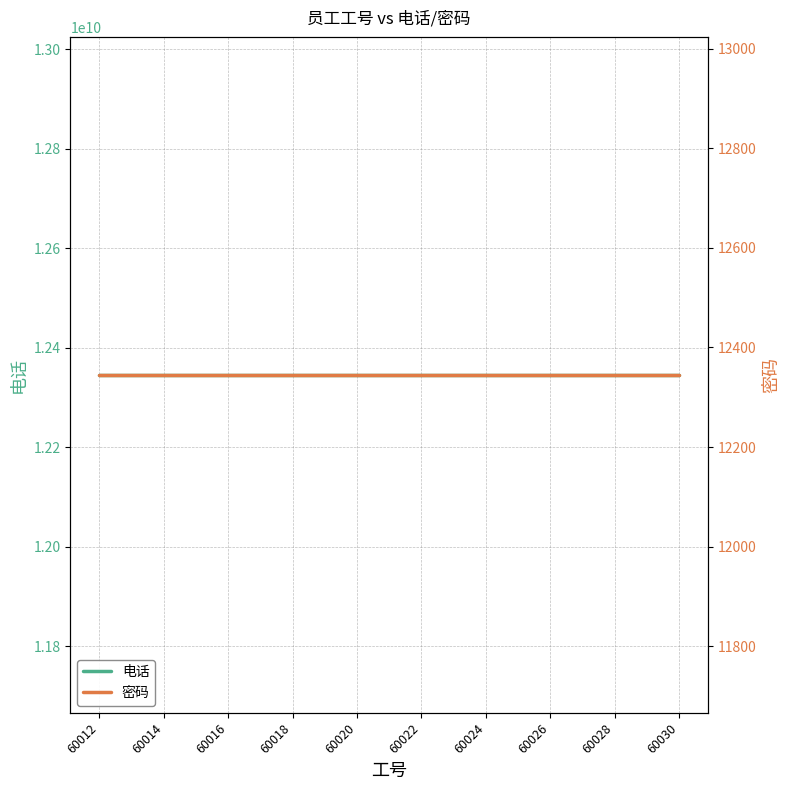

Between 60020 and 13, which series saw the biggest shift?

电话